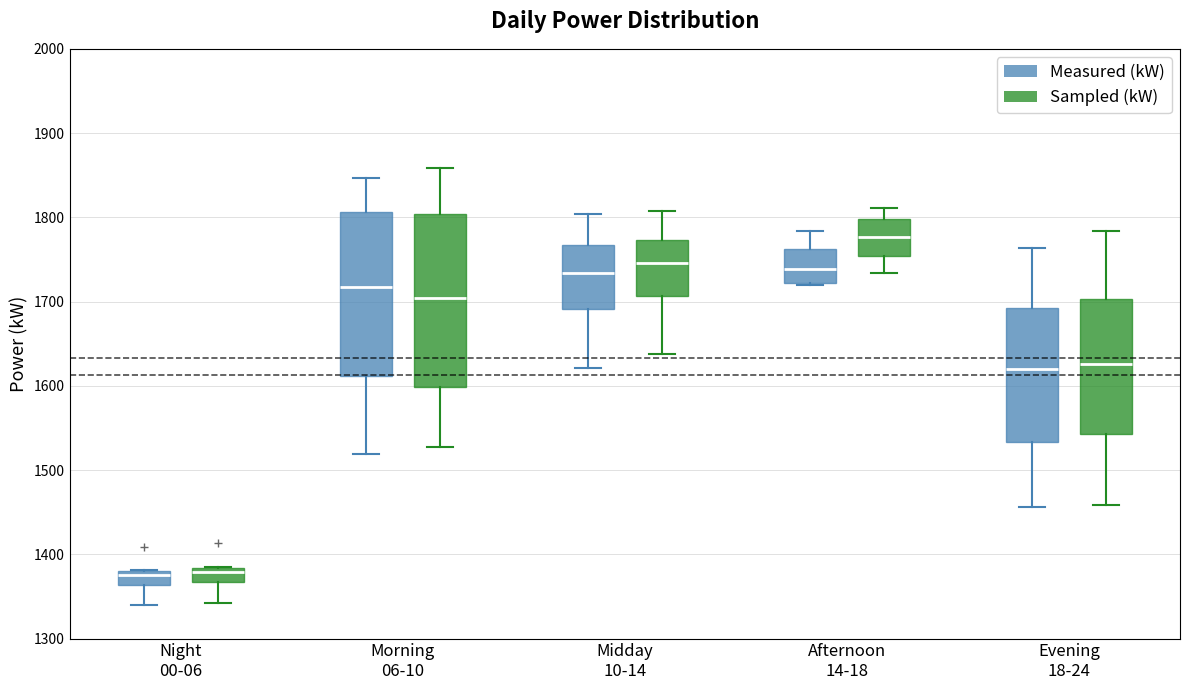

Where does the upper whisker of the box for Midday 10-14 (Sampled (kW)) end on the y-axis? The values are not printed on the chart, so give them approximately, as read against the axis.

1810